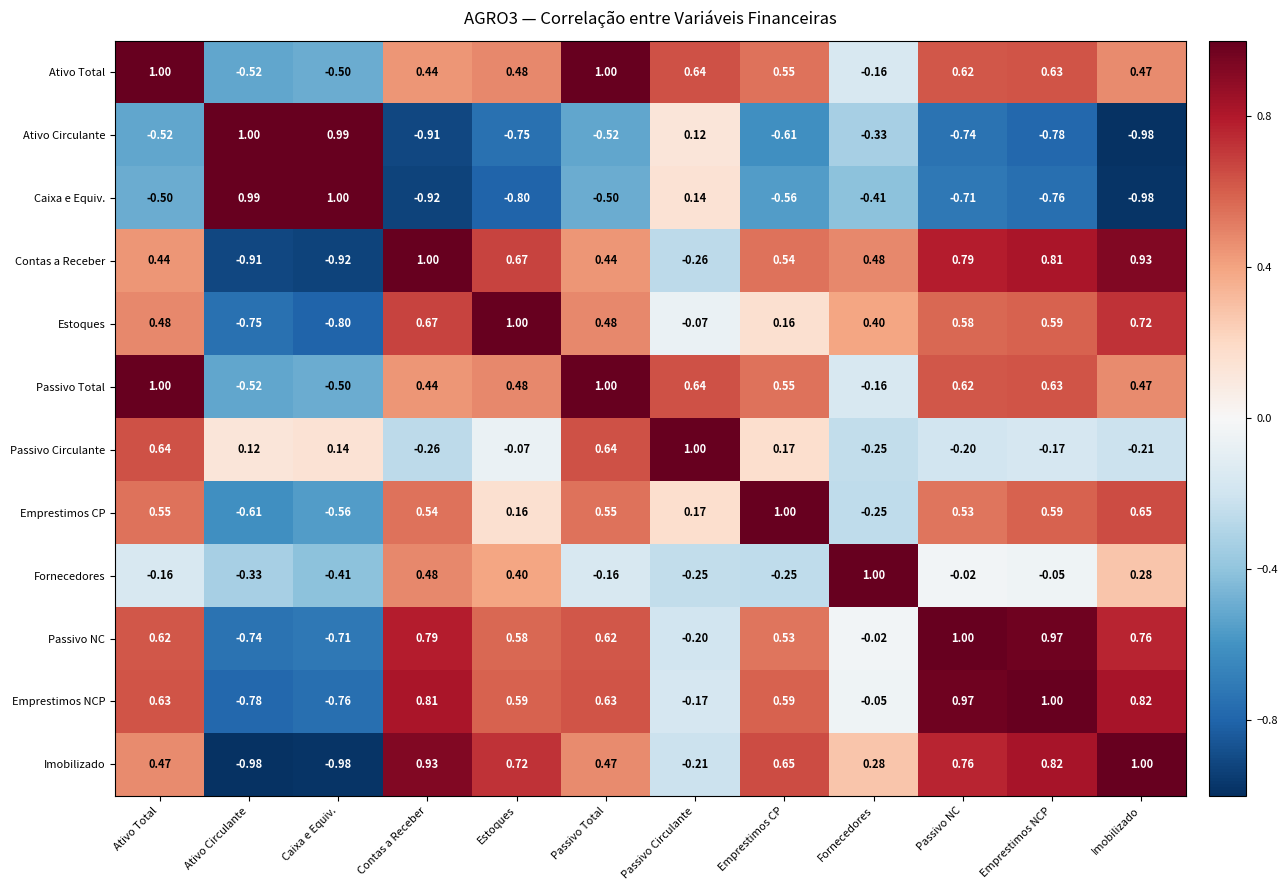

Is the value of Emprestimos CP at Passivo NC greater than the value of Estoques at Passivo Total?

Yes